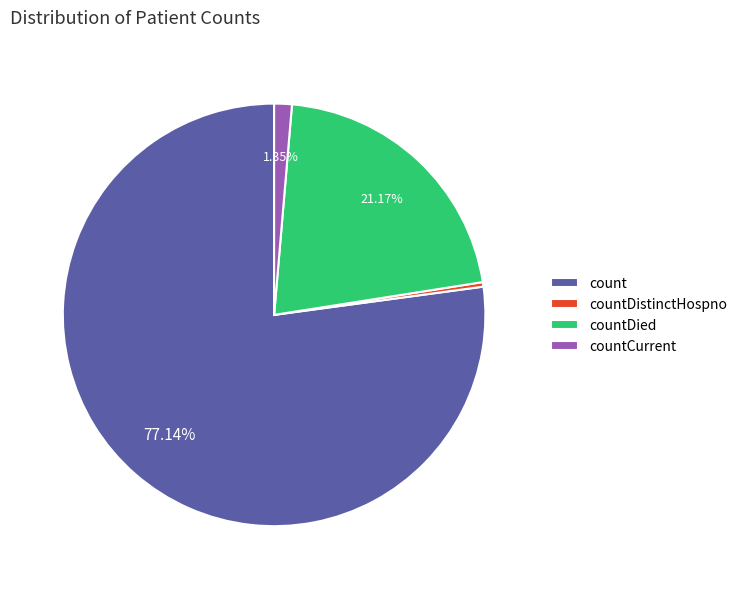

Is there any slice that represents more than half of the pie?

Yes